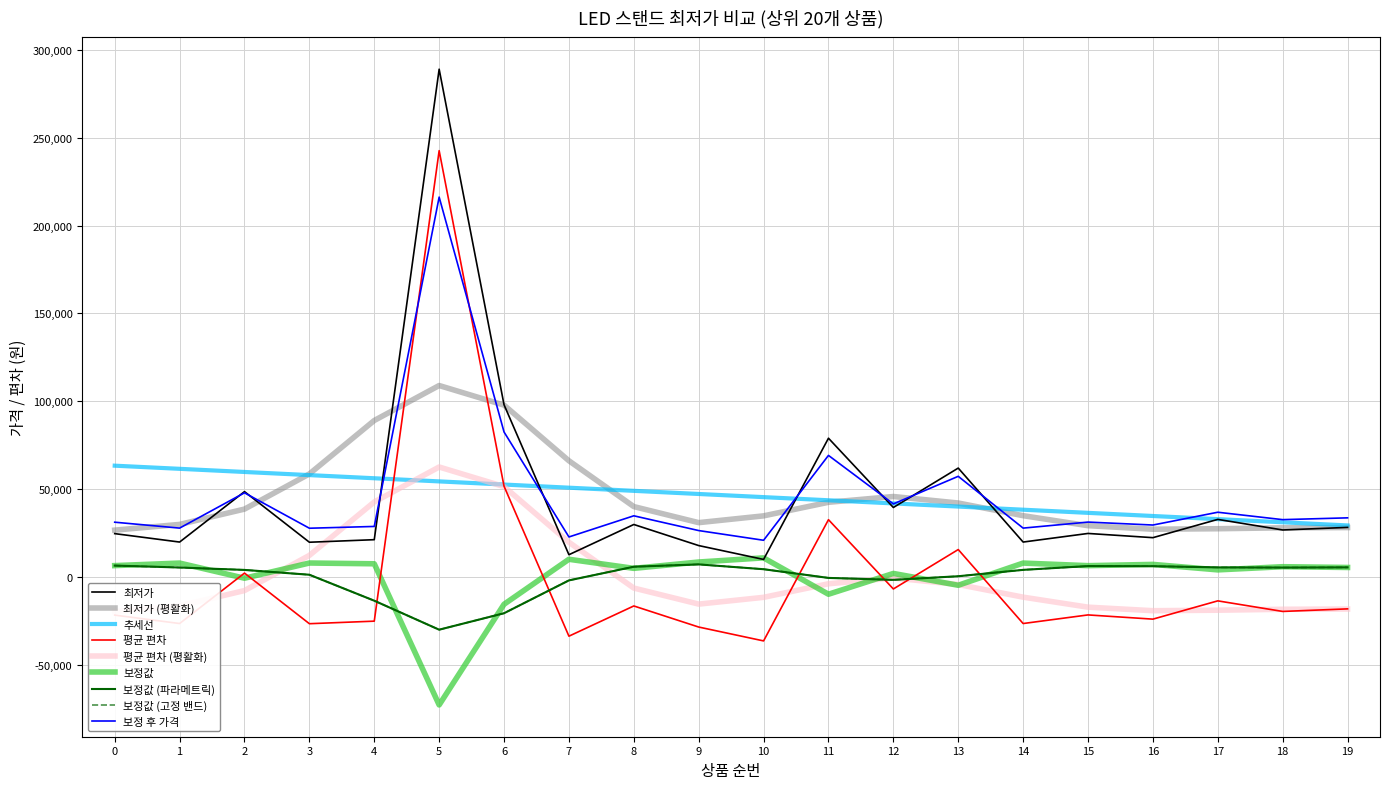

How many interior local valleys (lower than both neighbors) does the data have?

8